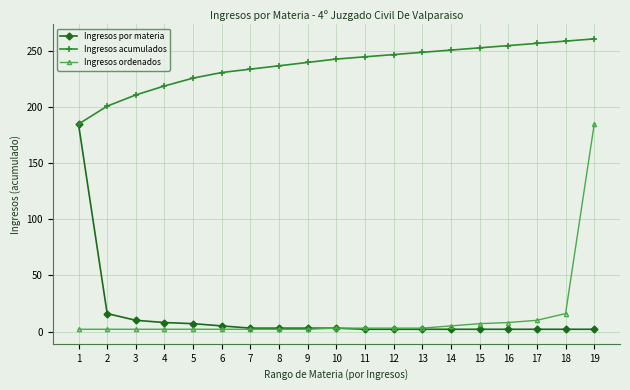

Is it true that Ingresos acumulados equals 103 at 12?

False